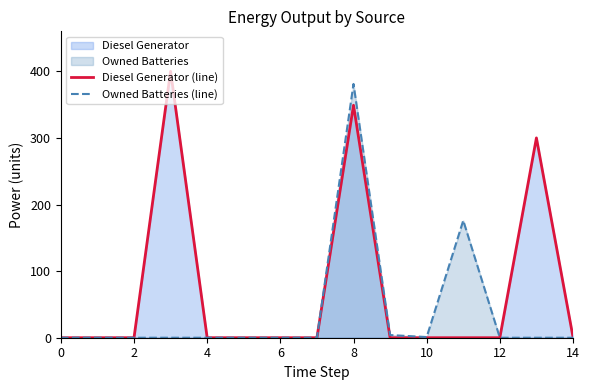

At which category does Owned Batteries (line) reach its first local valley?

10